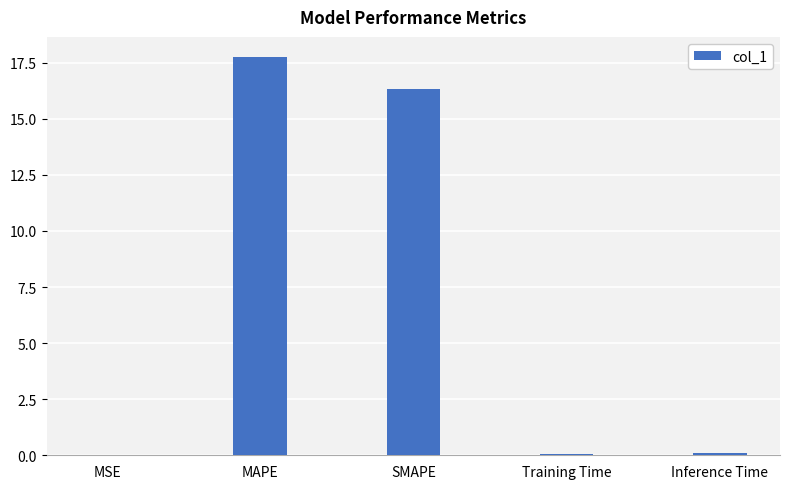

Which category has the highest value across all series?

MAPE